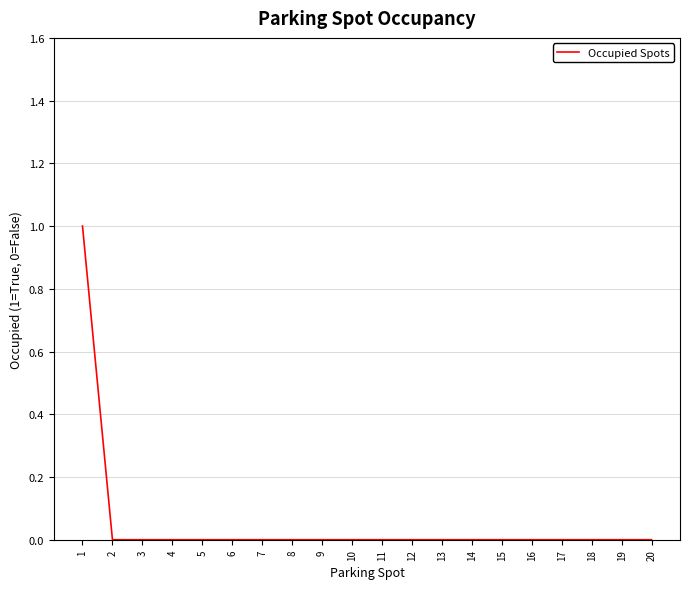

Which category has the highest value across all series?

1